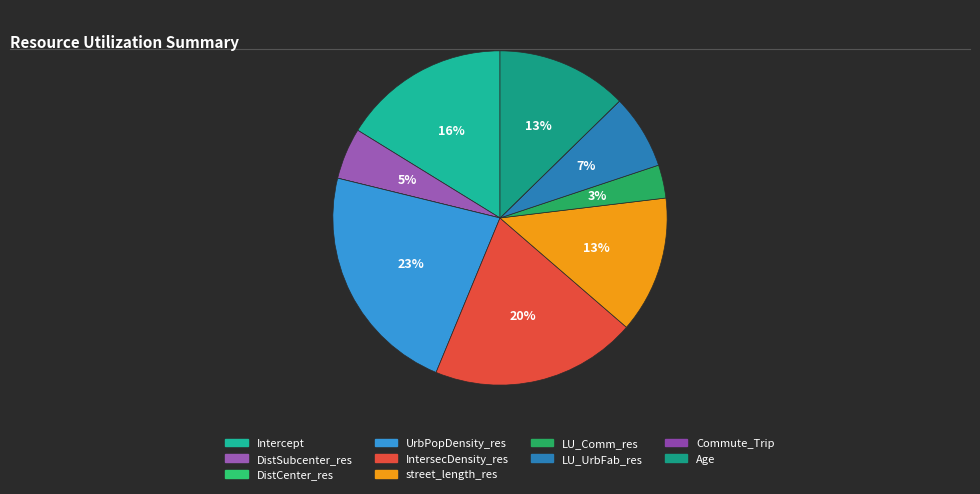

Is it true that street_length_res is 25% of the pie?

False